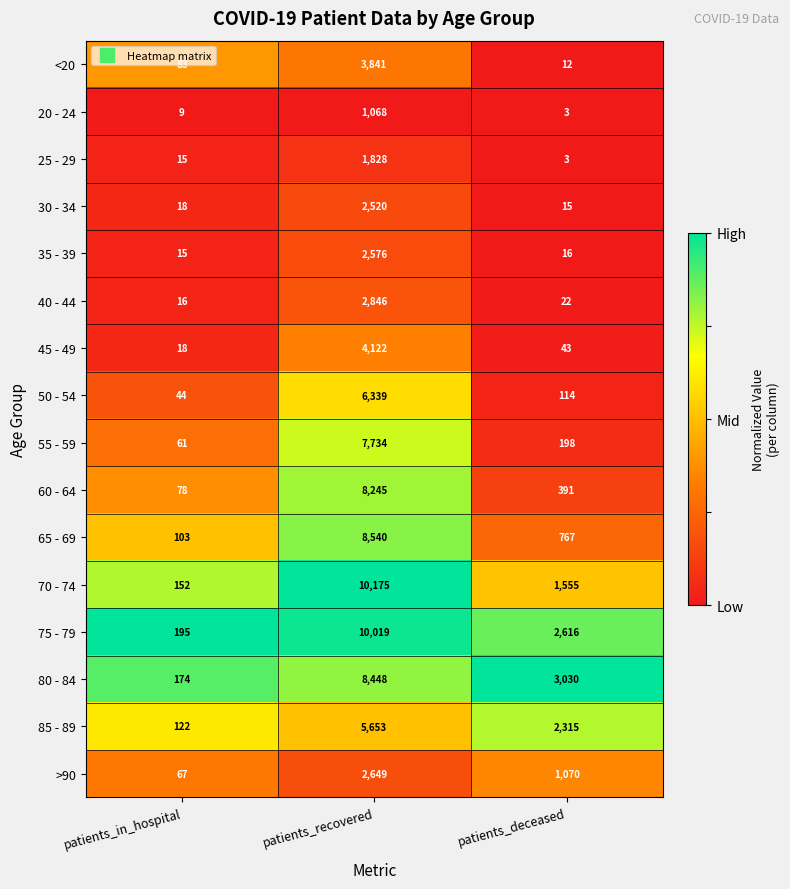

What is the difference between the second highest and minimum values in the 75 - 79 series?

2421